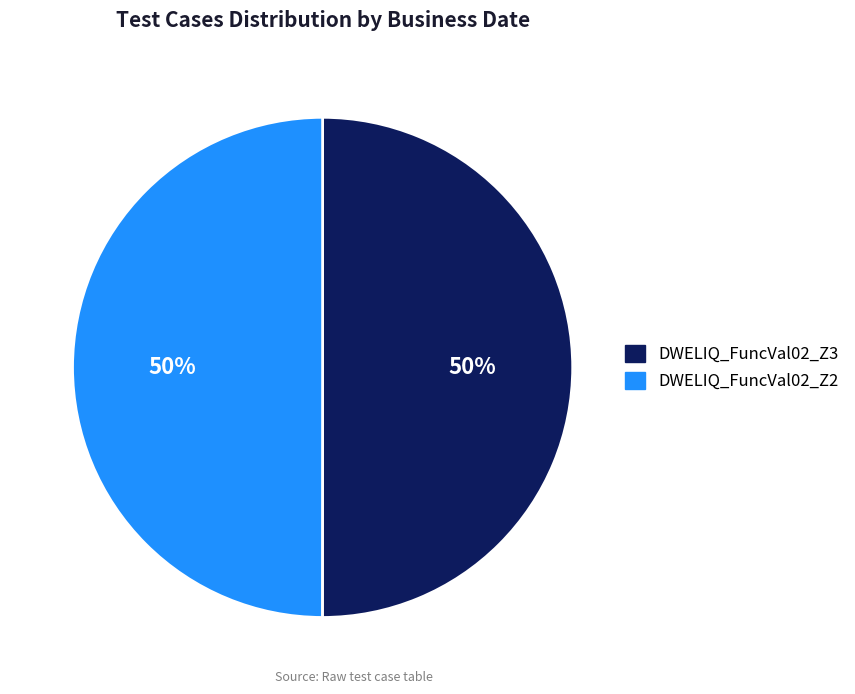

The DWELIQ_FuncVal02_Z2 slice represents 37% of the pie. True or false?

False